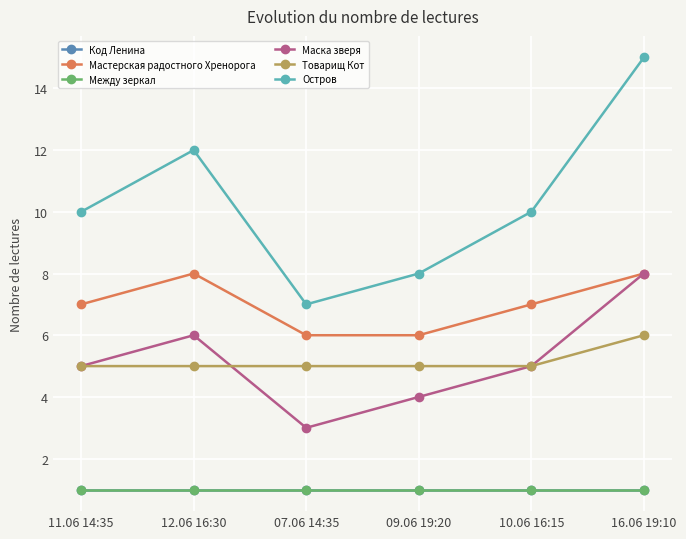

In Остров, how many points are higher than both neighbors (excluding endpoints)?

1